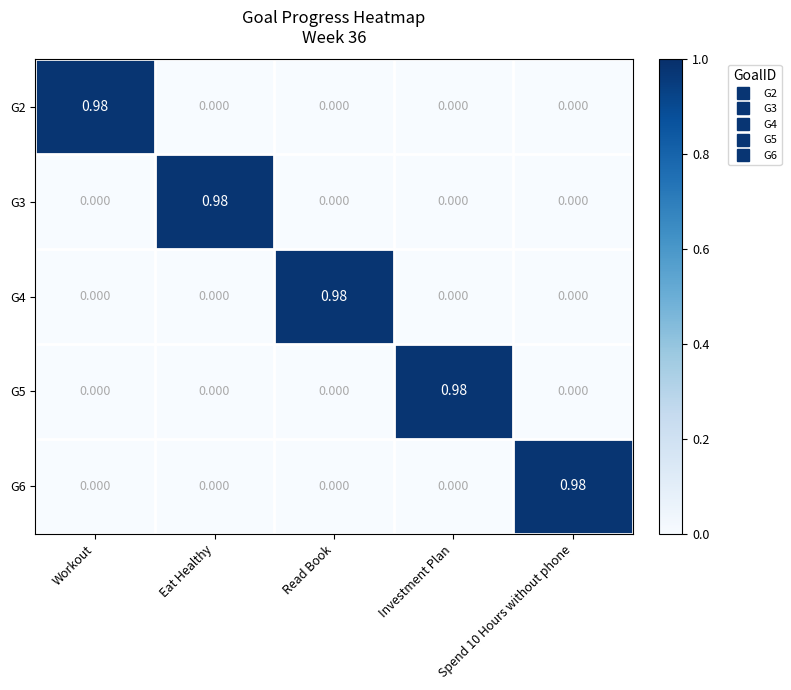

At which label does G2 reach its peak?

Workout